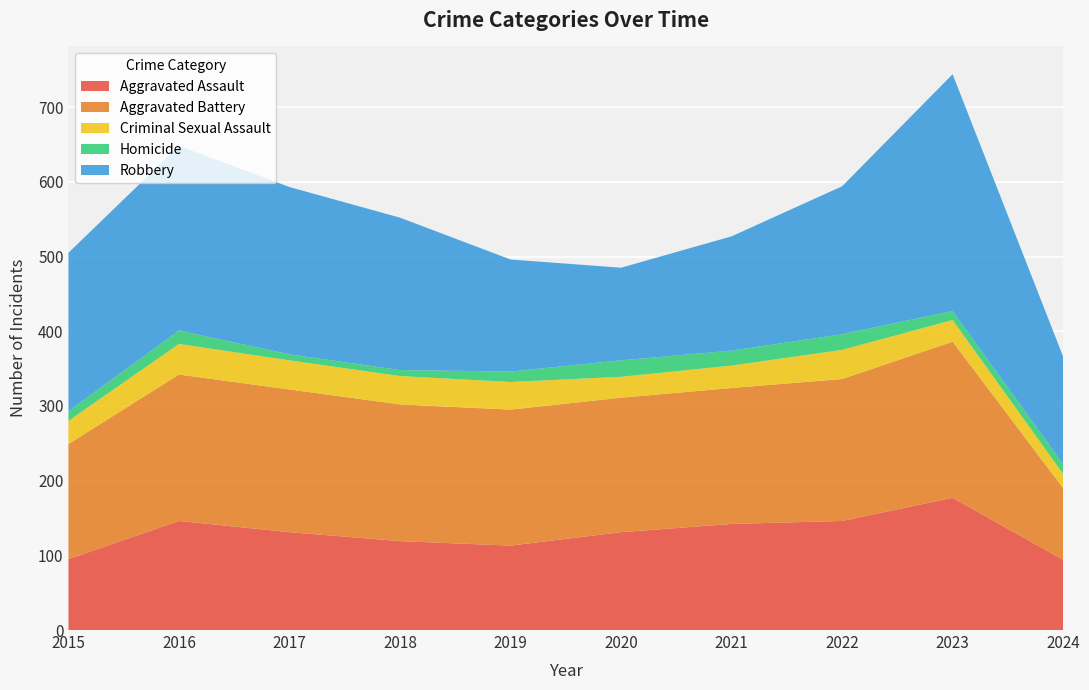

Reading left to right, transcribe all the data shown in this chart.

Aggravated Assault: 2015=95	2016=146	2017=131	2018=119	2019=113	2020=131	2021=142	2022=146	2023=177	2024=94
Aggravated Battery: 2015=154	2016=196	2017=191	2018=183	2019=182	2020=180	2021=182	2022=190	2023=209	2024=96
Criminal Sexual Assault: 2015=31	2016=41	2017=39	2018=38	2019=37	2020=28	2021=30	2022=39	2023=29	2024=19
Homicide: 2015=13	2016=18	2017=8	2018=8	2019=14	2020=22	2021=20	2022=21	2023=12	2024=13
Robbery: 2015=212	2016=247	2017=224	2018=204	2019=150	2020=124	2021=153	2022=198	2023=317	2024=144